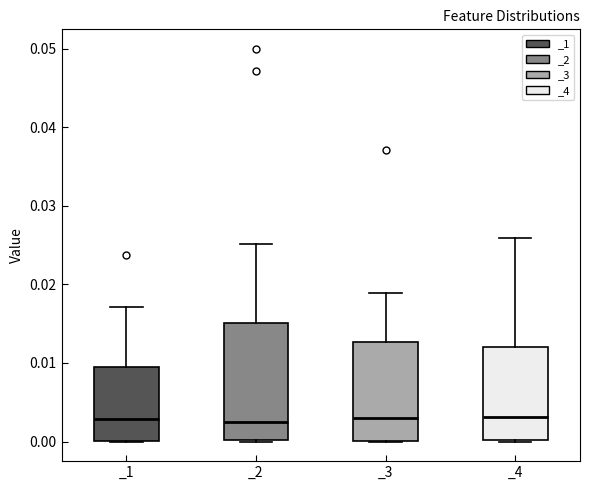

Which box is the tallest, from its lower edge to its upper edge?

_2